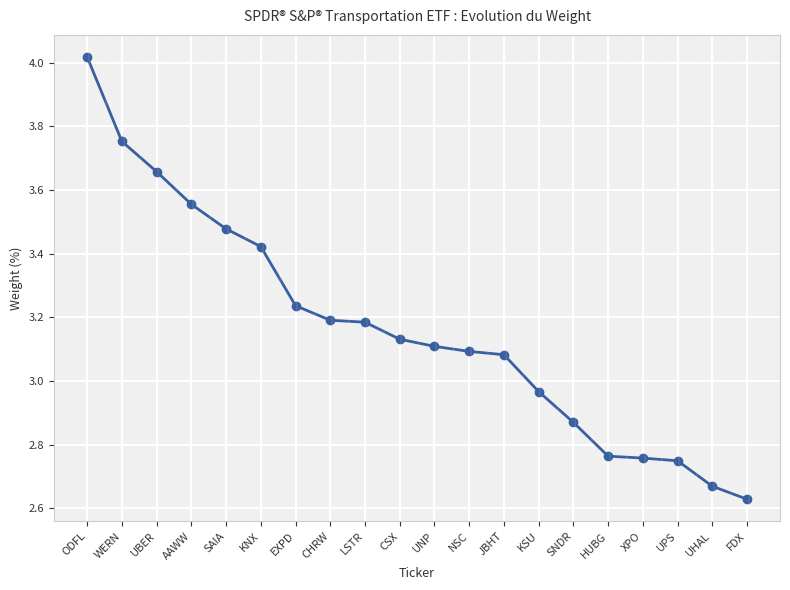

True or false: the data shows 3.2 at EXPD.

True